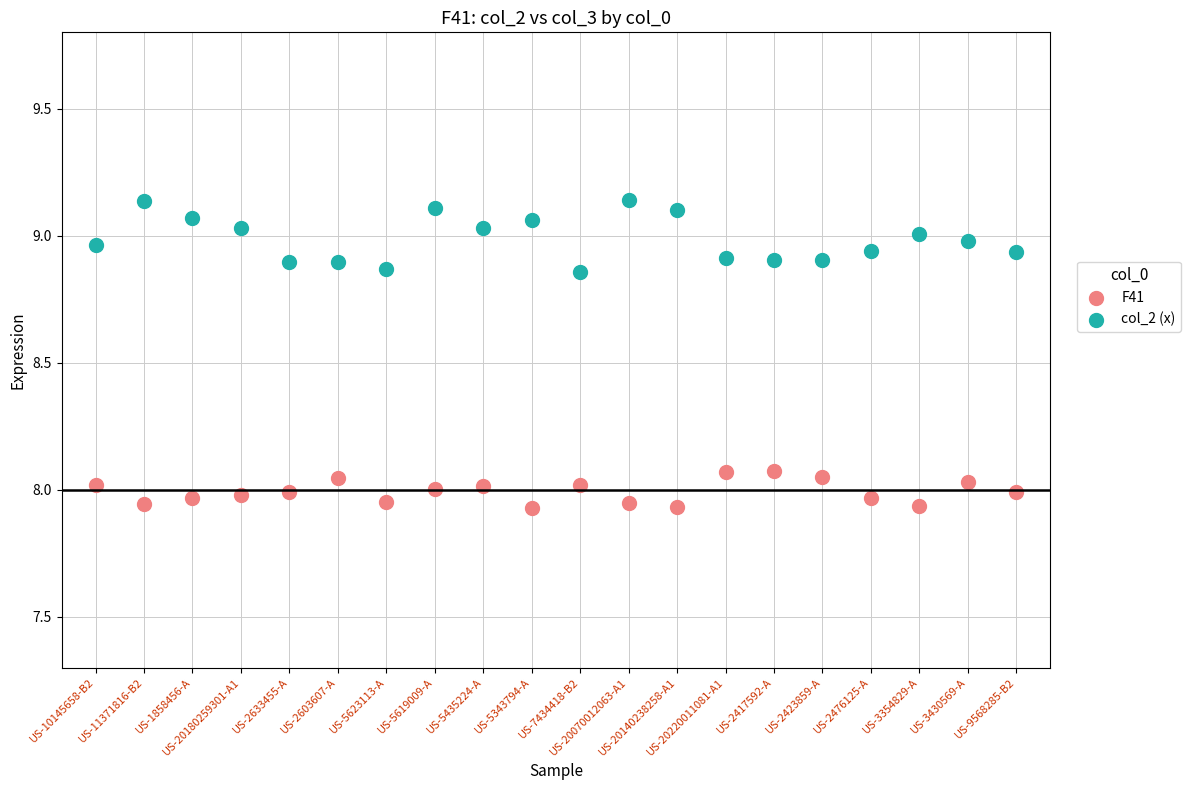

Which series contains the lowest Y value?

F41